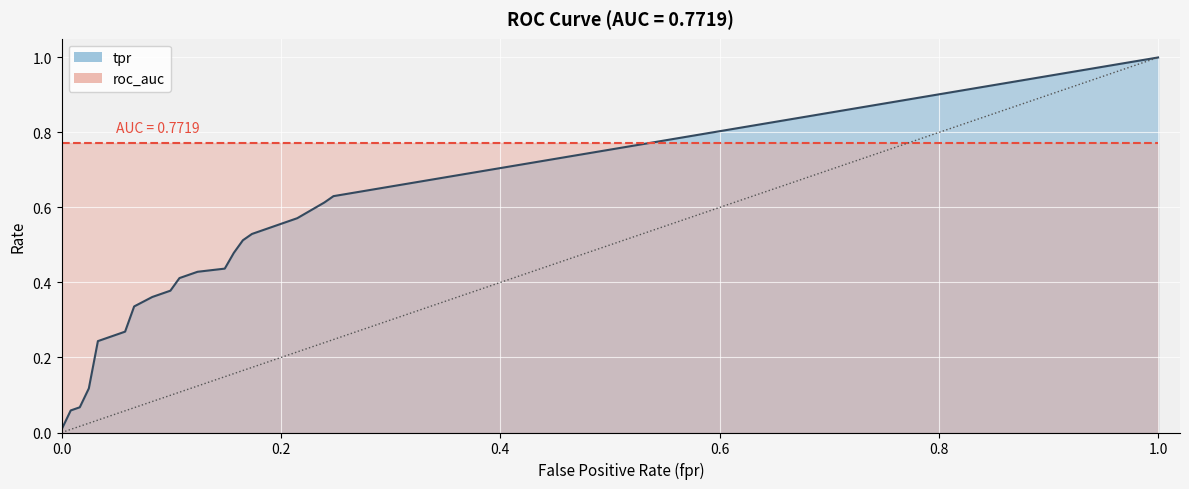

What is the difference between the maximum and minimum values?

1.0